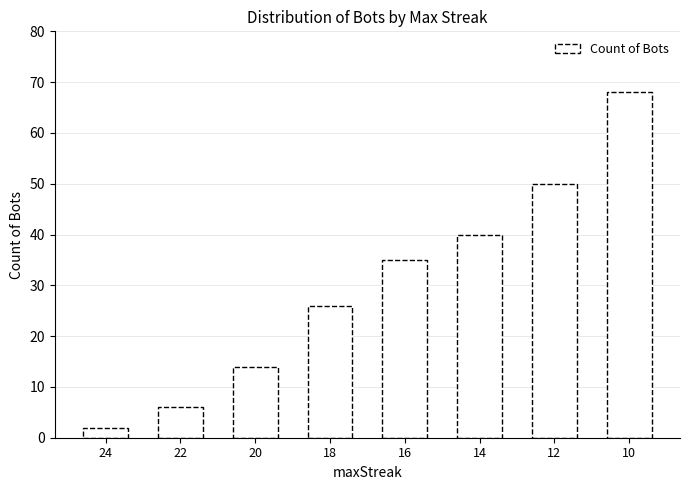

Between 20 and 24, which is larger?

20